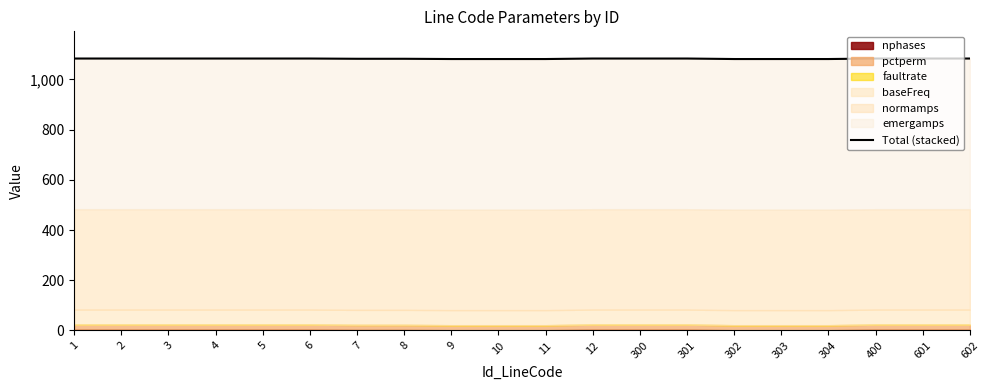

At which category does the chart reach its peak across all series?

1